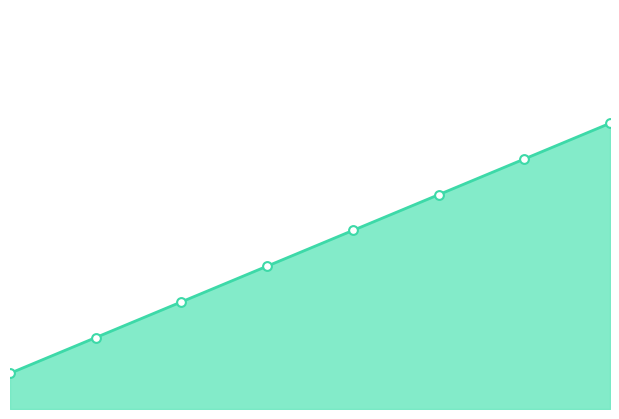

Approximately how many times larger is the value at 0 compared to 4?

0.2